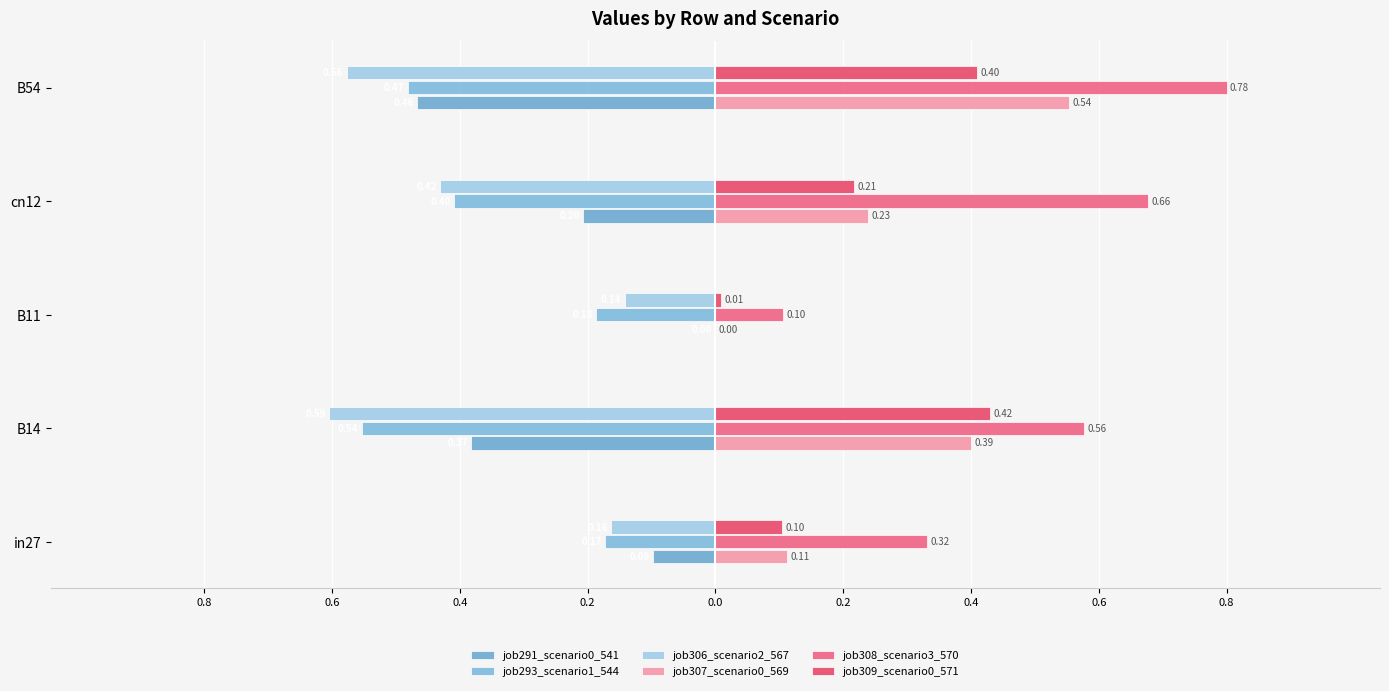

What is the difference between the second highest and minimum values in the job307_scenario0_569 series?

0.4